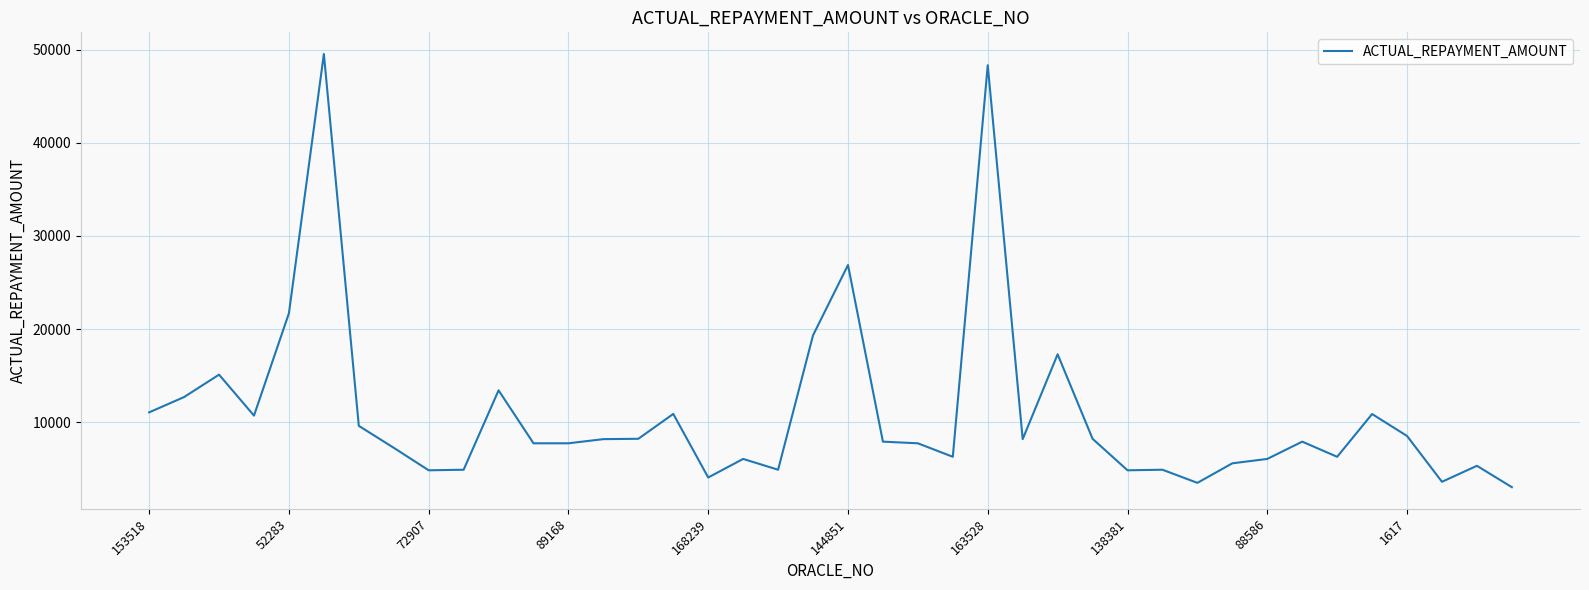

What is the minimum value shown in the chart?

3021